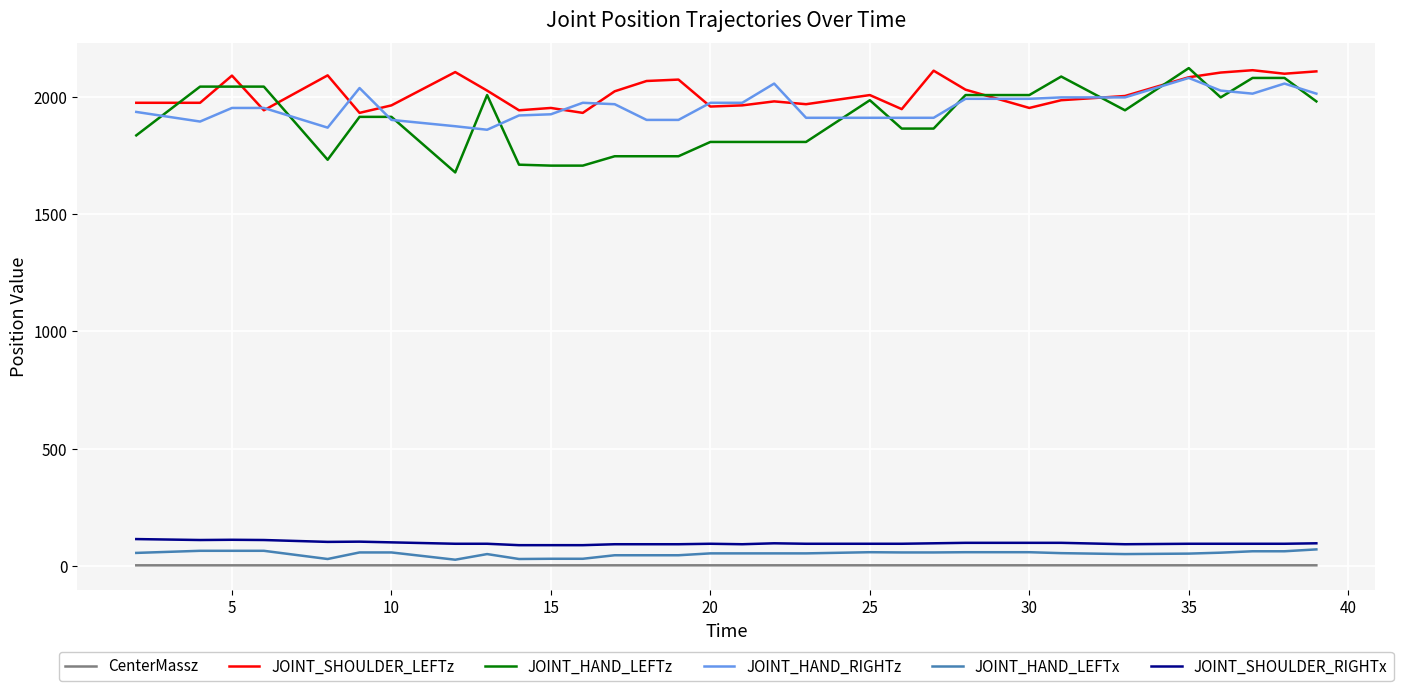

Which series has the widest spread of values?

JOINT_HAND_LEFTz